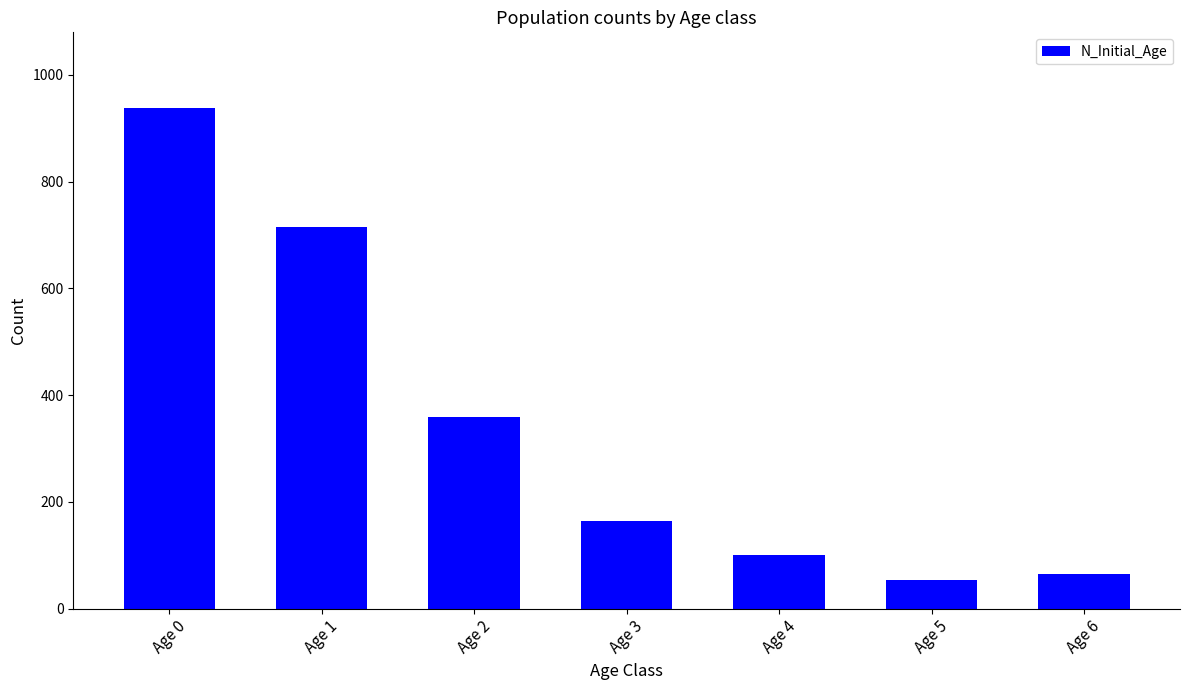

What value does the data have at Age 5?

54